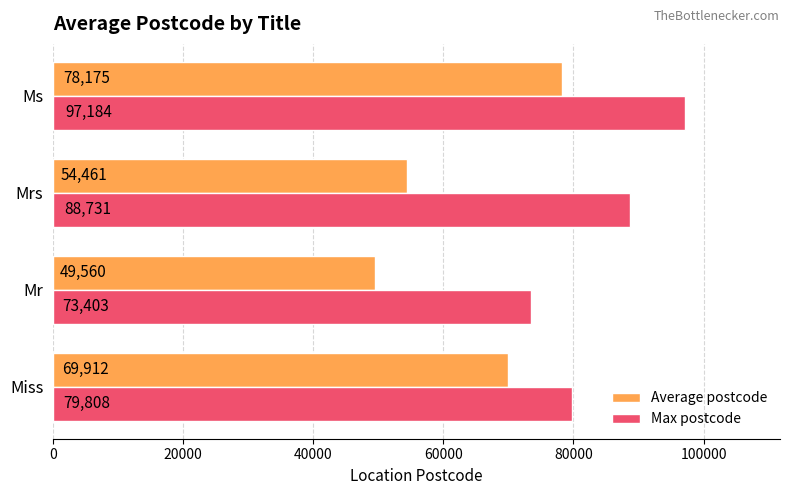

The value of Average postcode at Ms is 102863.3. True or false?

False